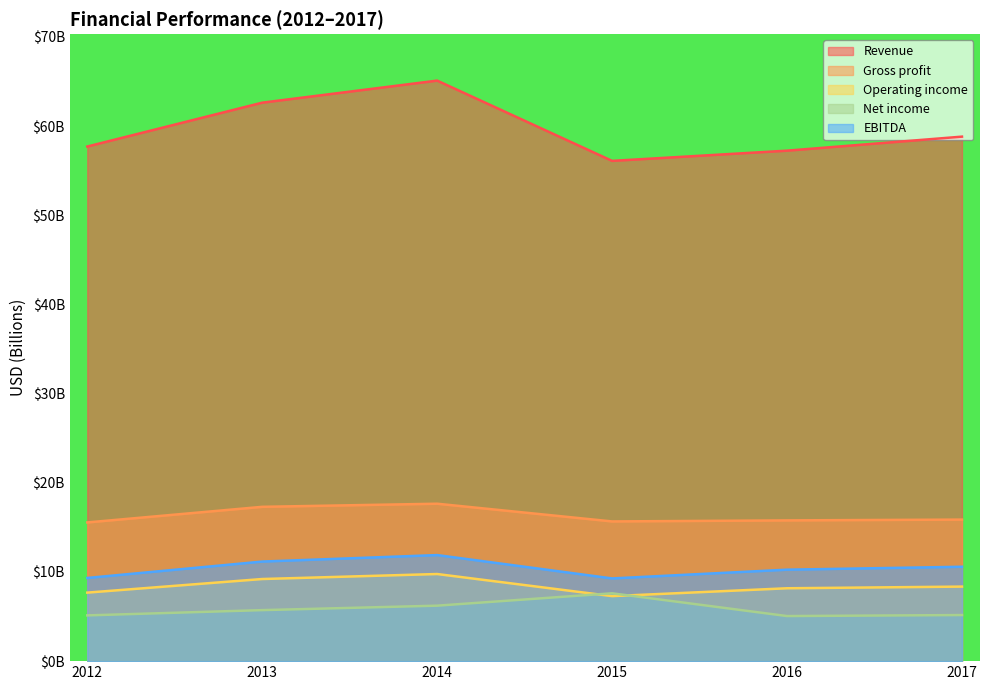

Which series ends up on top after the final intersection of Operating income and Net income?

Operating income